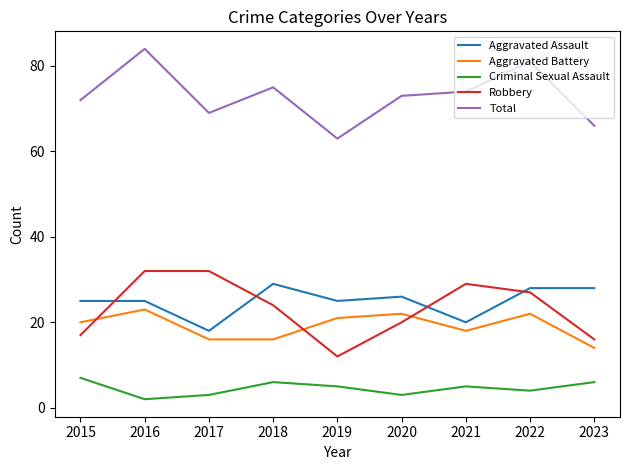

Between 2017 and 2019, which series saw the biggest shift?

Robbery